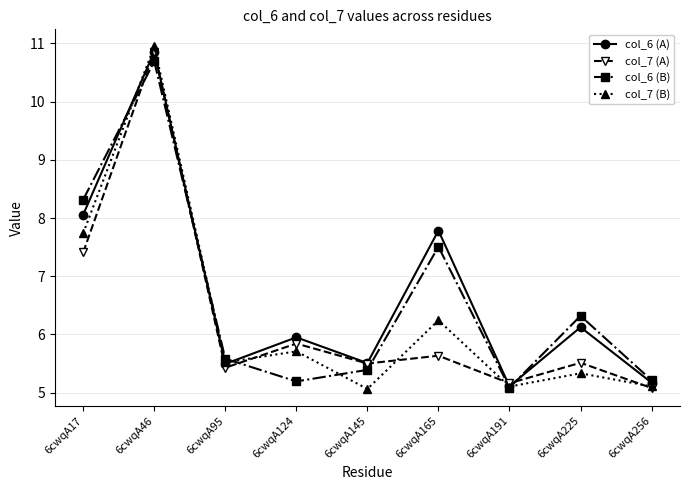

Between 6cwqA145 and 6cwqA165, which series saw the biggest shift?

col_6 (A)